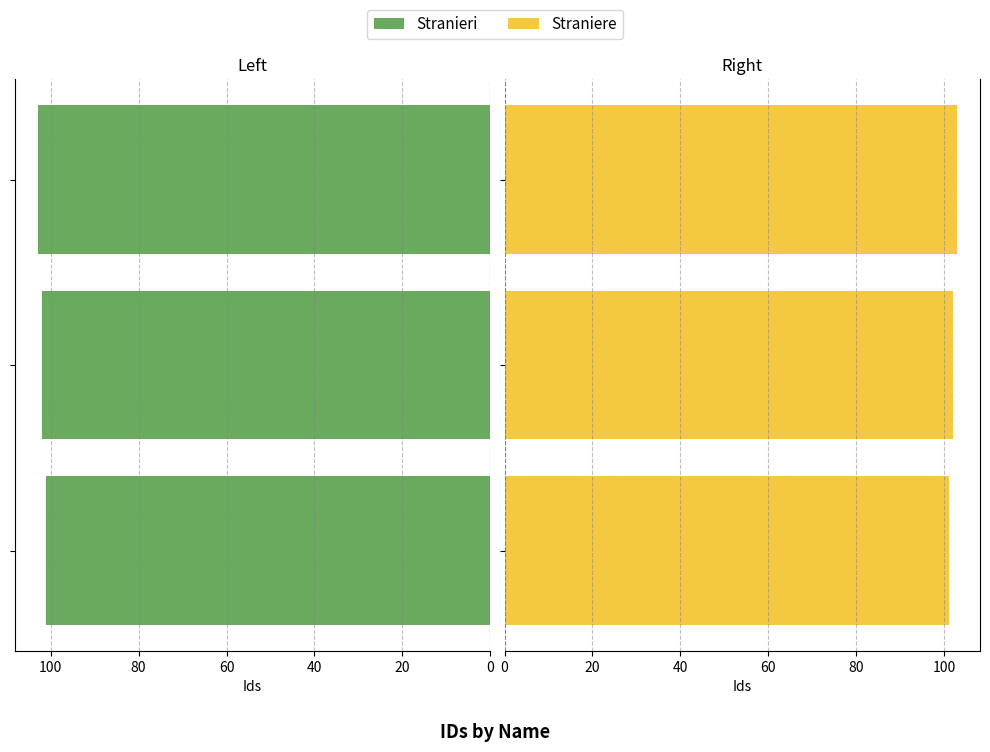

True or false: Vaibhav/Shreyas/Rohan (left) has a value of 171 at 20.

False